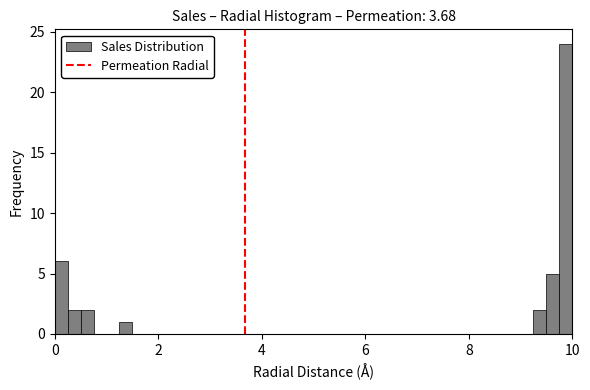

Around what value on the x-axis is the tallest bar? Give the approximate position of its centre, as read against the axis.

9.8